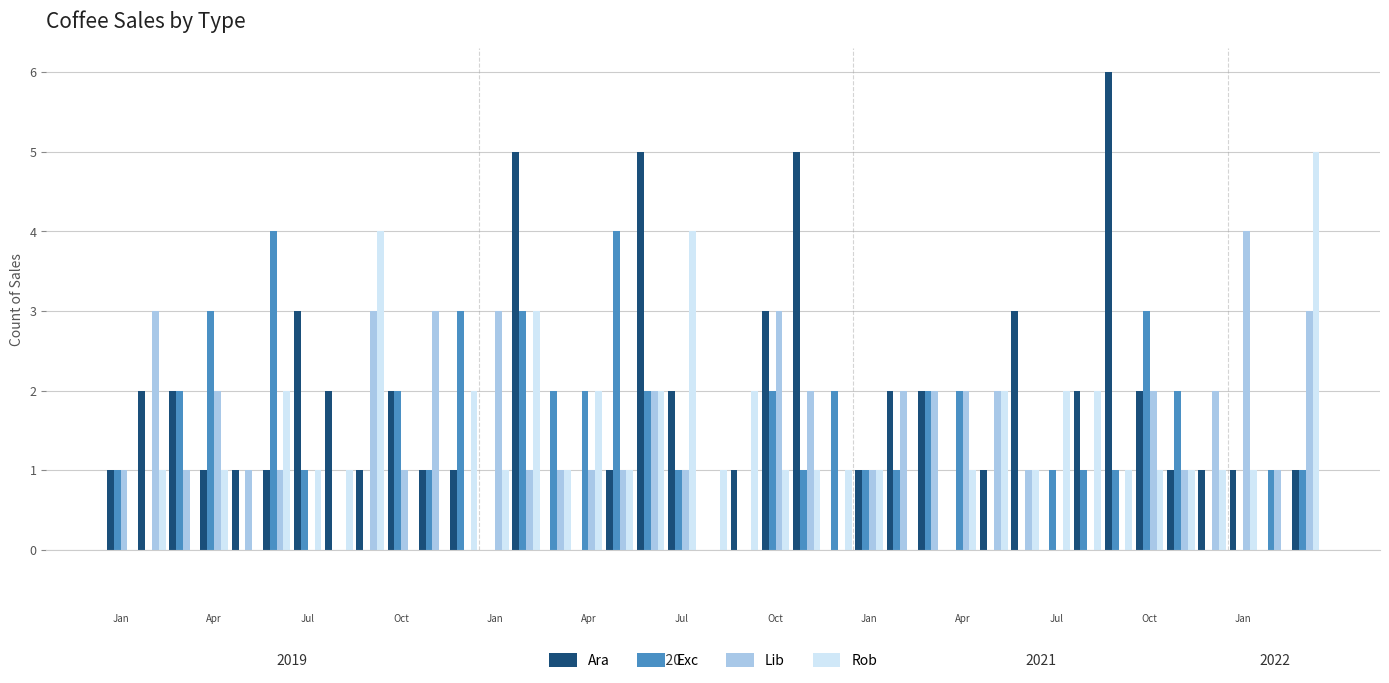

What is the highest value of the Lib series?

4